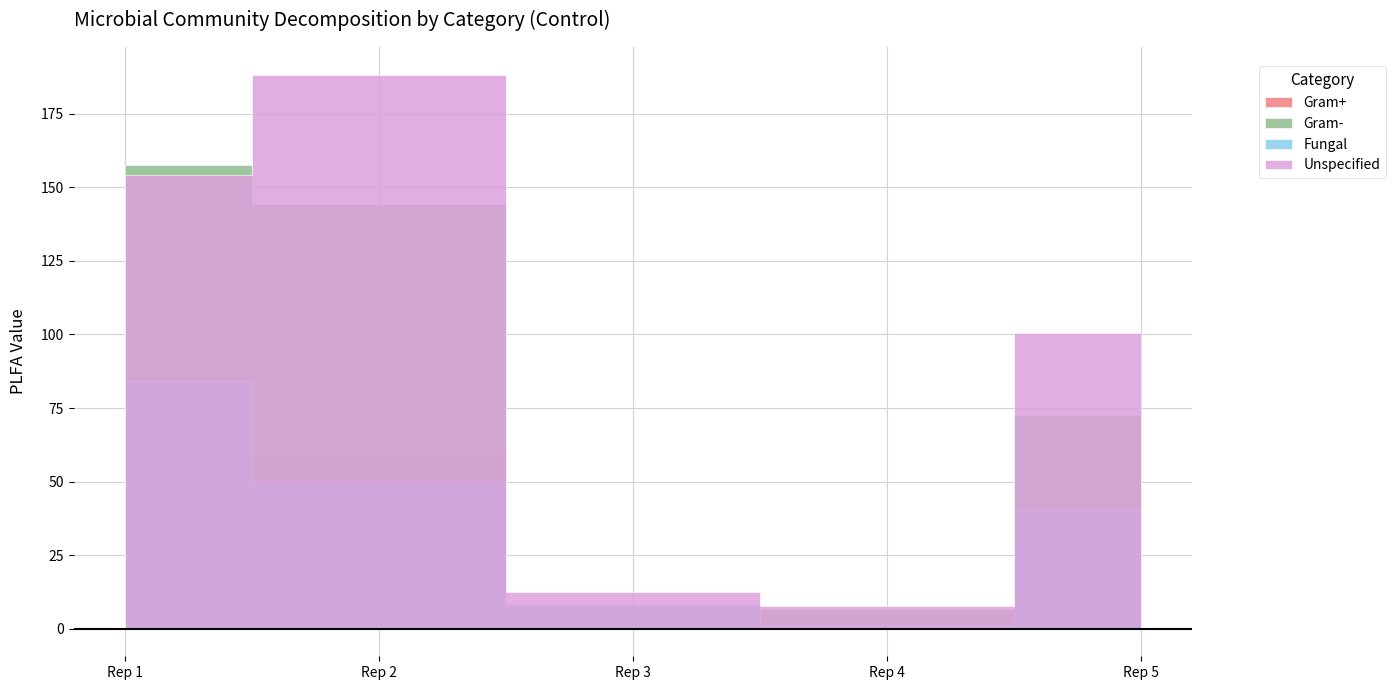

Which category has the highest value in the Gram+ series?

1